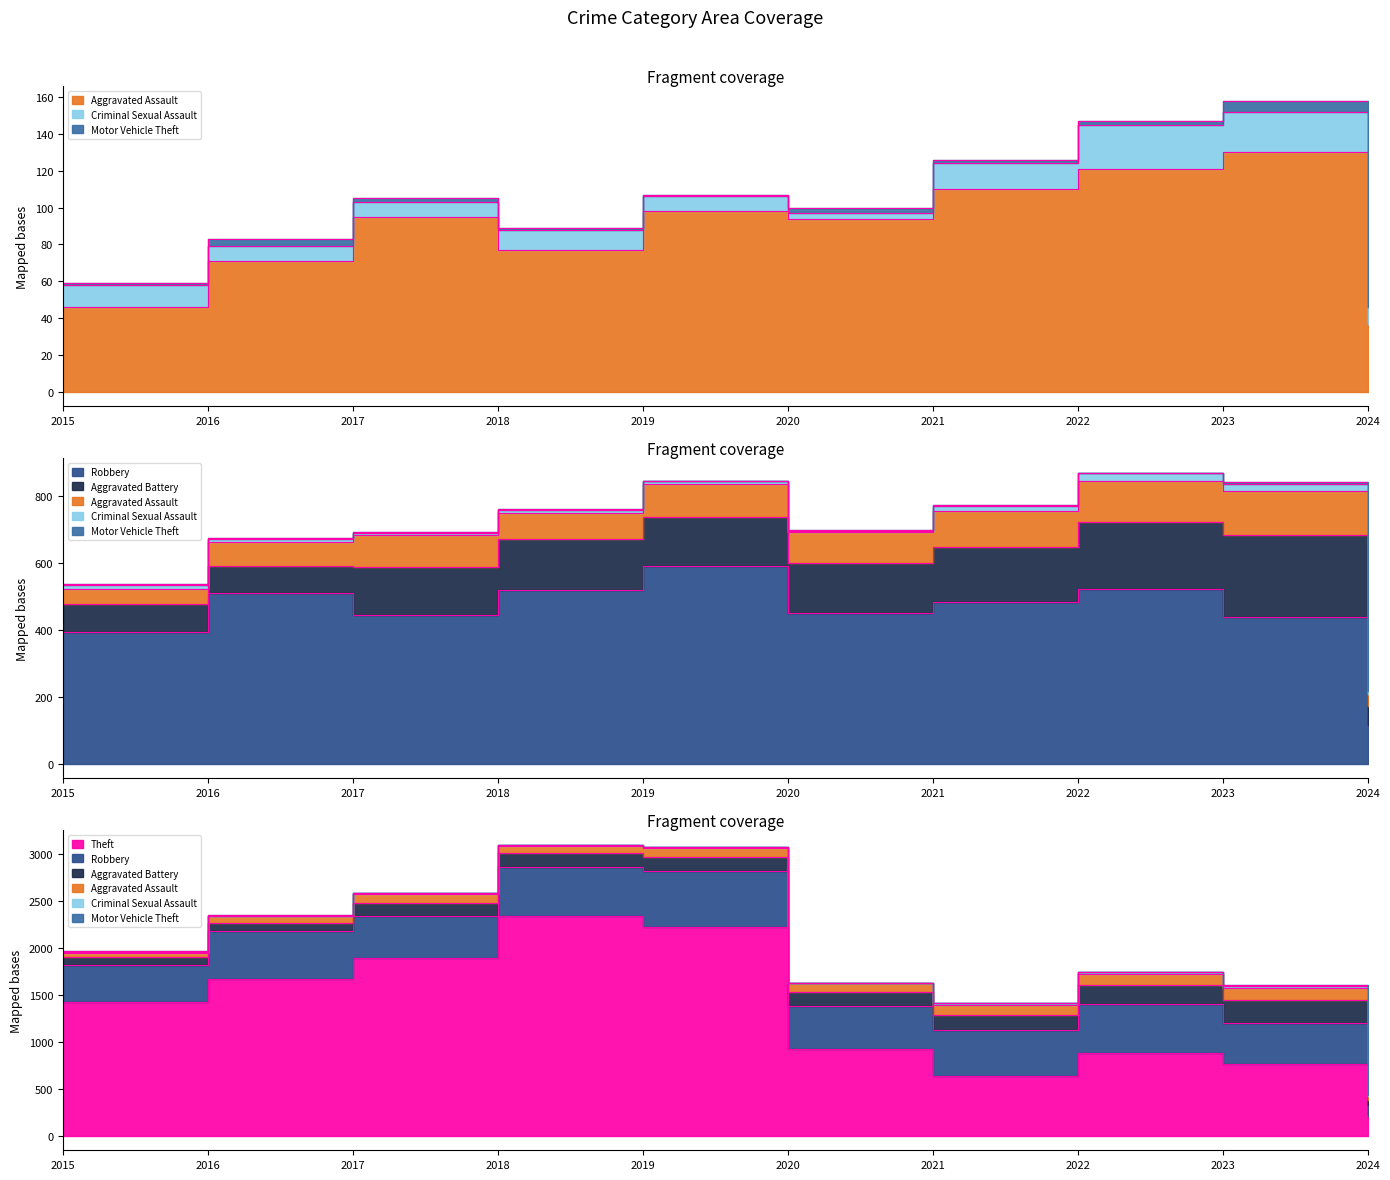

At which label is Robbery closest to 354?

2015